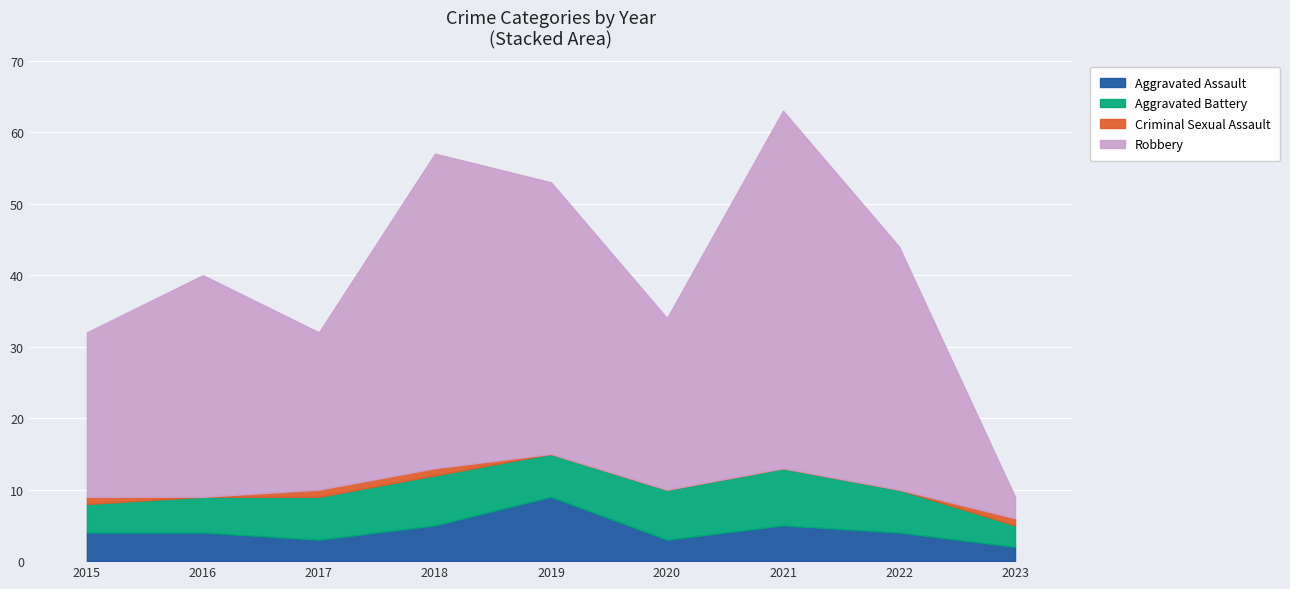

What is the difference between the maximum and minimum values in the Robbery series?

47